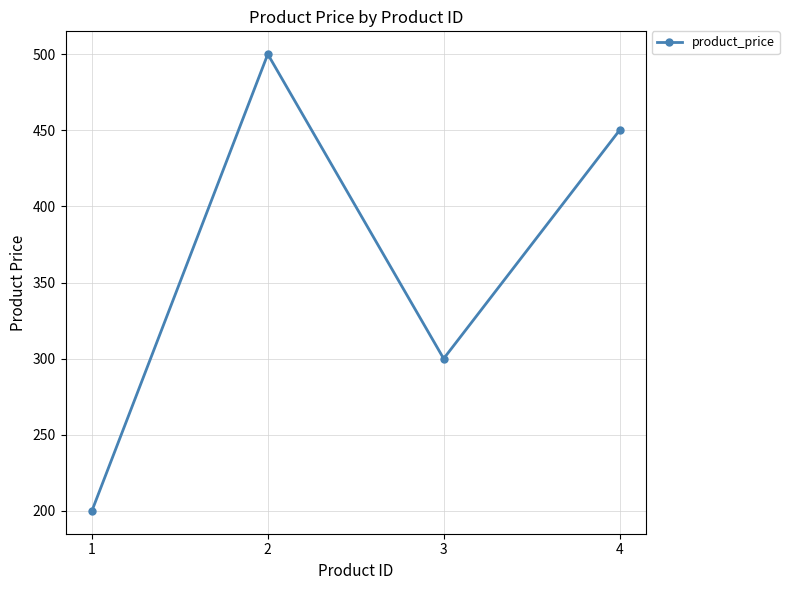

Is it true that the value at 2 is 500?

True